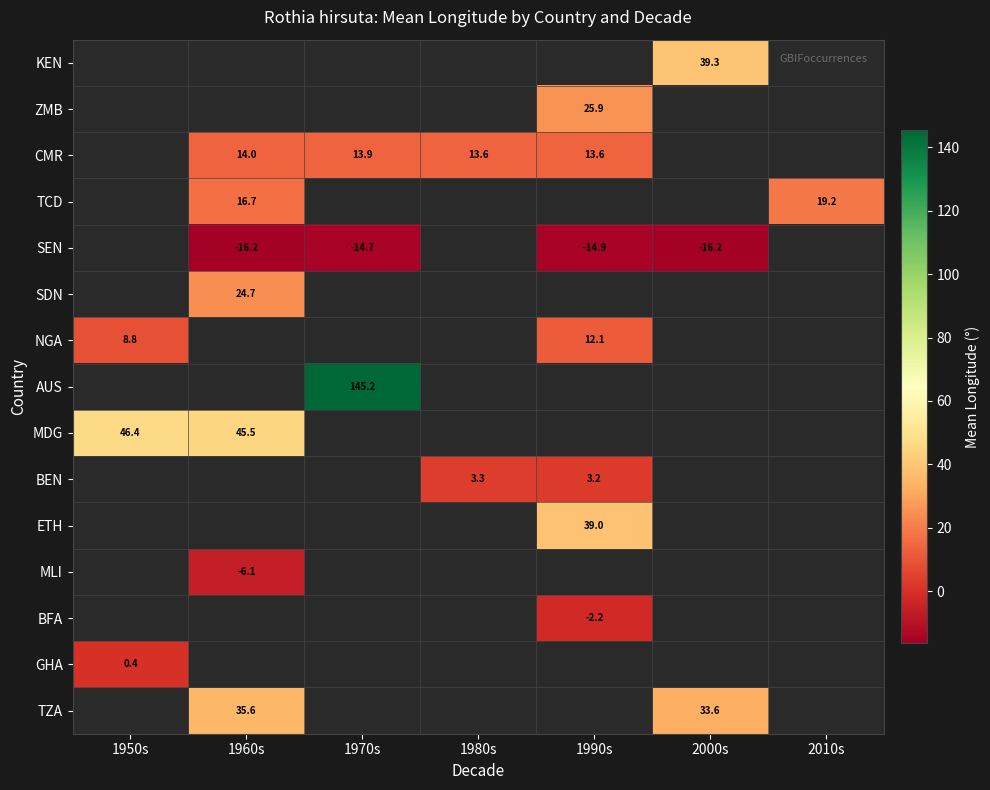

True or false: SDN has a value of 6.1 at 1960s.

False